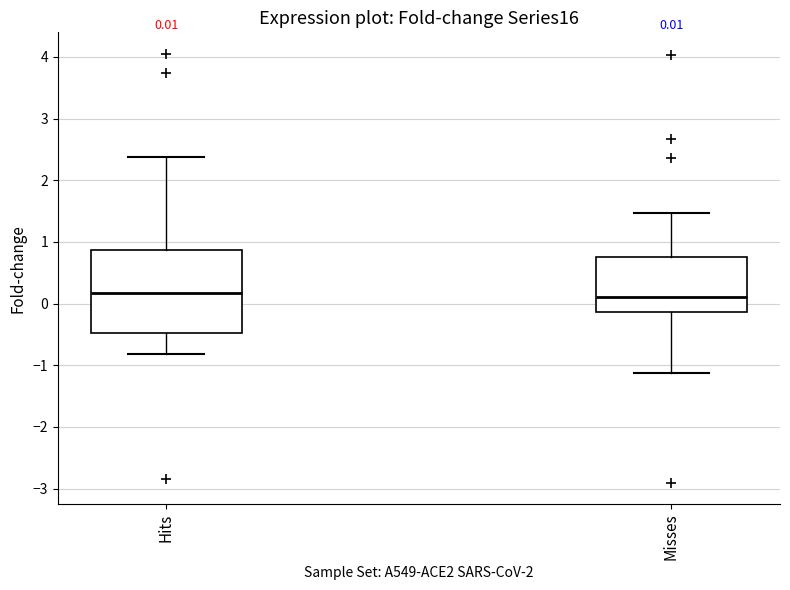

Which box is the tallest, from its lower edge to its upper edge?

Hits